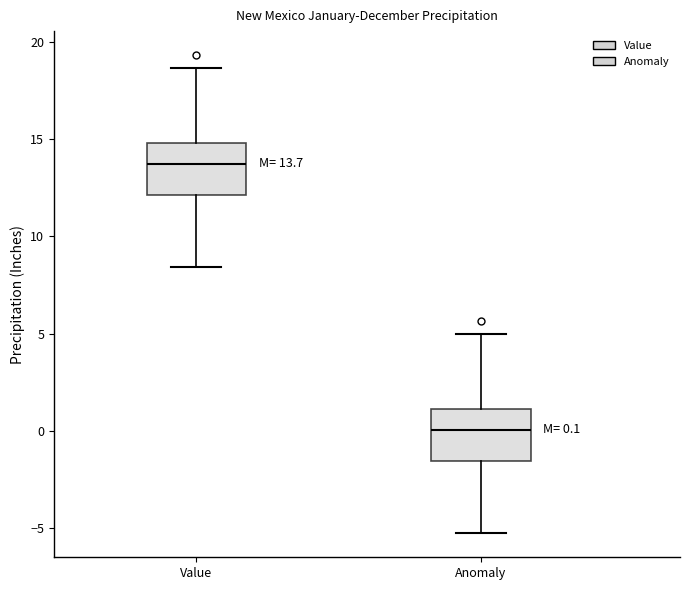

Which box's median line is the lowest?

Anomaly